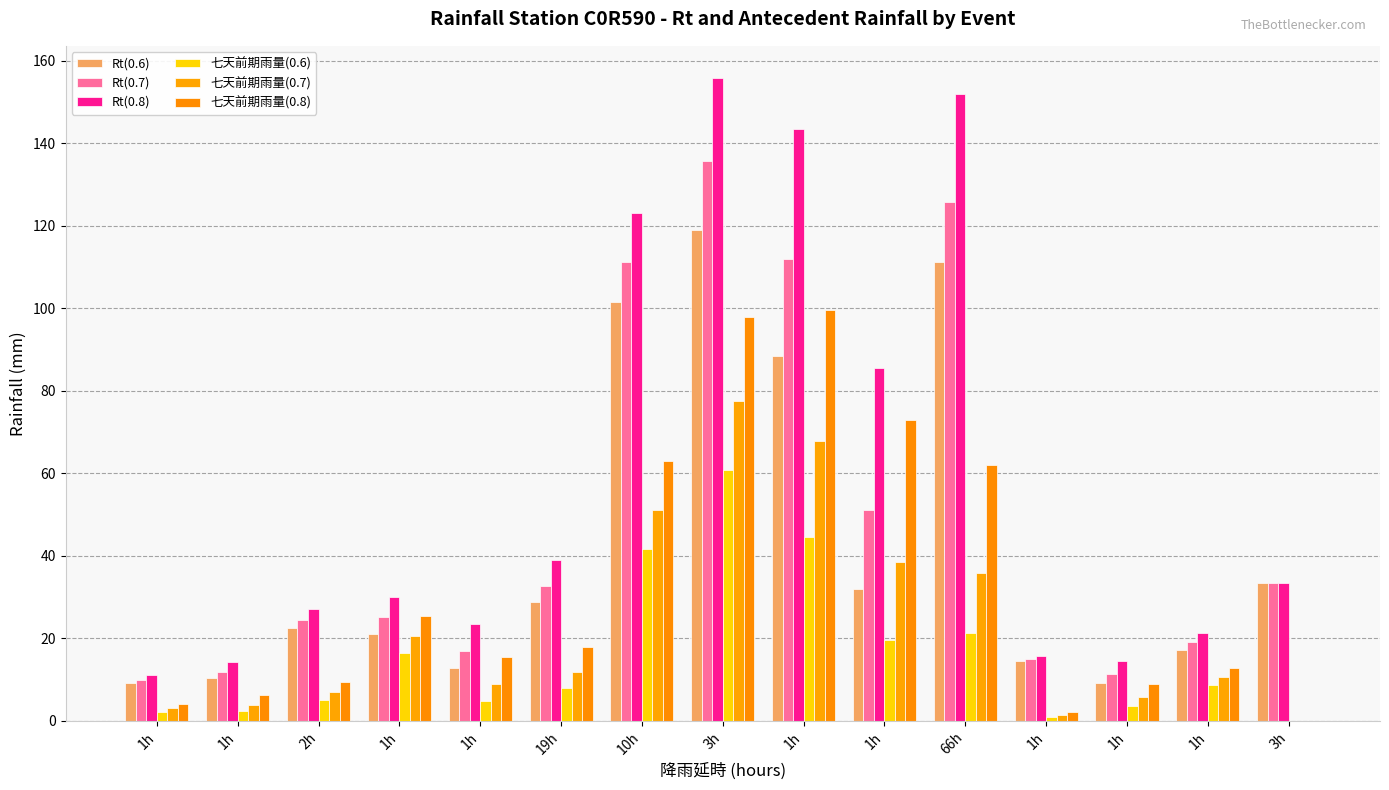

Are the bars grouped side by side (vs. stacked)?

Yes